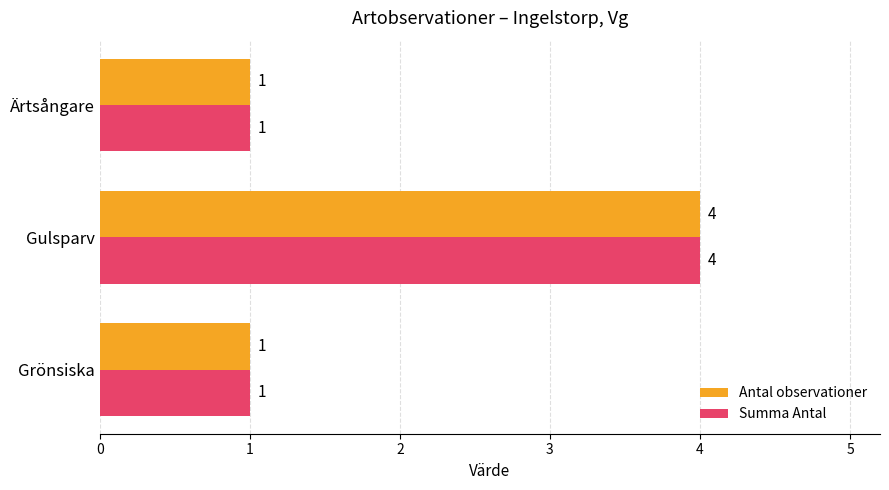

At which category is the sum across all series the highest?

Gulsparv